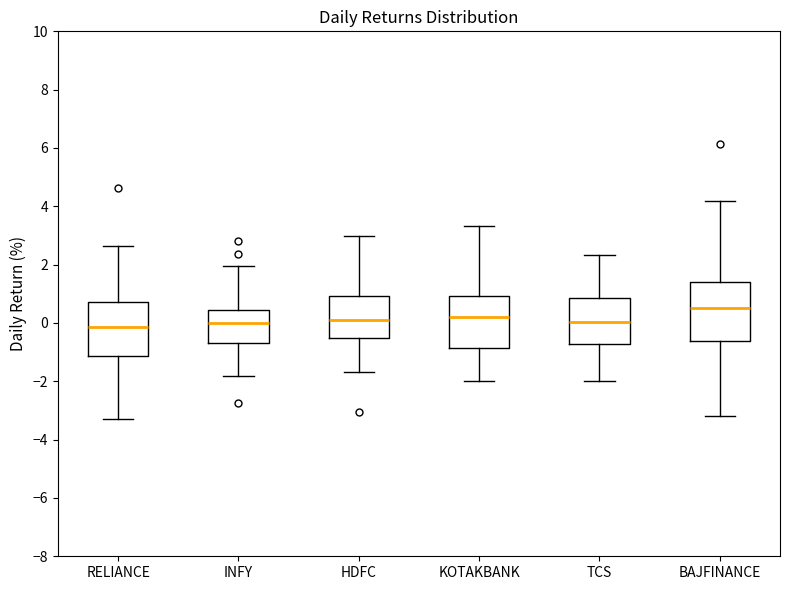

Where is the upper edge of the box for INFY on the y-axis? The values are not printed on the chart, so give them approximately, as read against the axis.

0.4